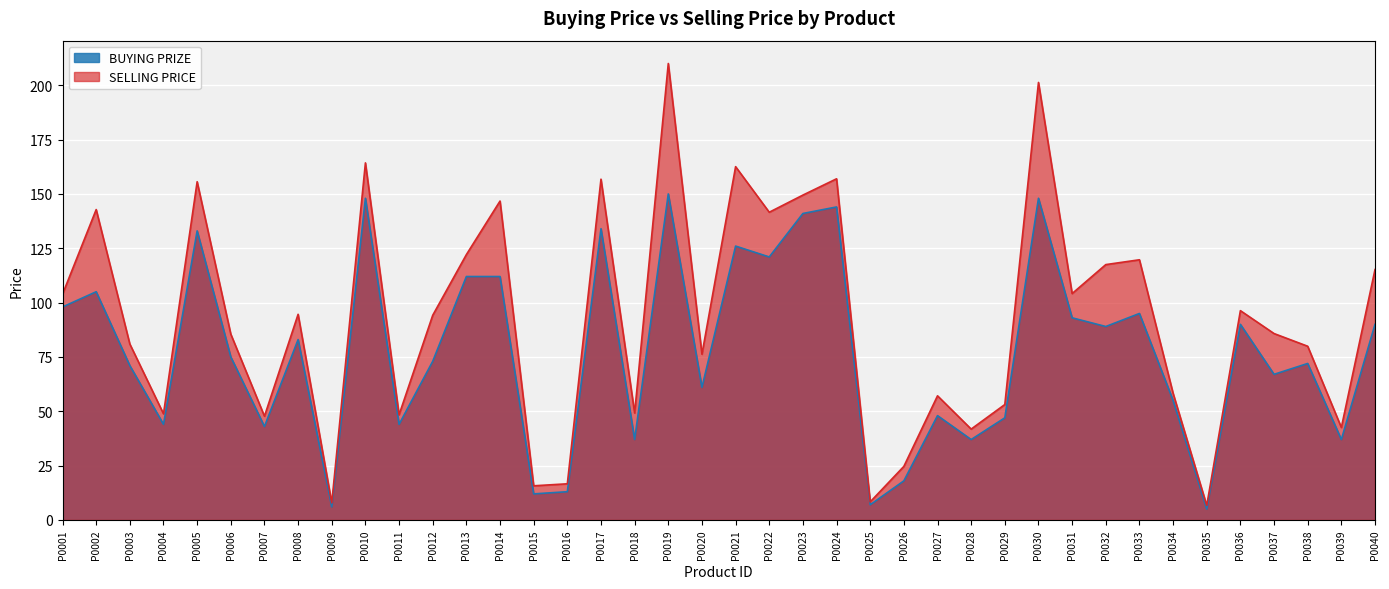

Reading left to right, transcribe all the data shown in this chart.

BUYING PRIZE: 98.0	105.0	71.0	44.0	133.0	75.0	43.0	83.0	6.0	148.0	44.0	73.0	112.0	112.0	12.0	13.0	134.0	37.0	150.0	61.0	126.0	121.0	141.0	144.0	7.0	18.0	48.0	37.0	47.0	148.0	93.0	89.0	95.0	55.0	5.0	90.0	67.0	72.0	37.0	90.0
SELLING PRICE: 103.9	142.8	80.9	48.8	155.6	85.5	47.7	94.6	7.9	164.3	48.4	94.2	122.1	146.7	15.7	16.6	156.8	49.2	210.0	76.2	162.5	141.6	149.5	157.0	8.3	24.7	57.1	41.8	53.1	201.3	104.2	117.5	119.7	58.3	6.7	96.3	85.8	79.9	42.5	115.2